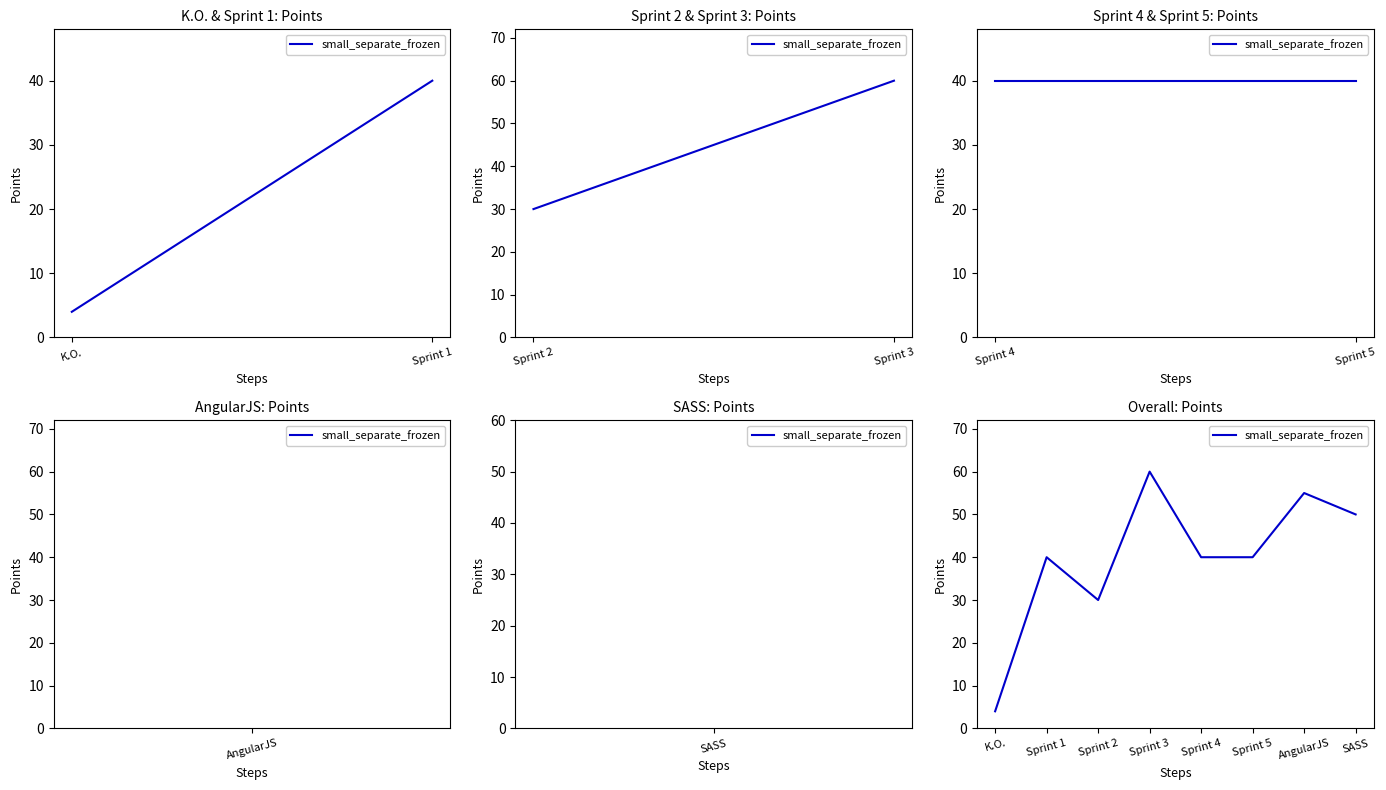

What is the sum of all values?

319